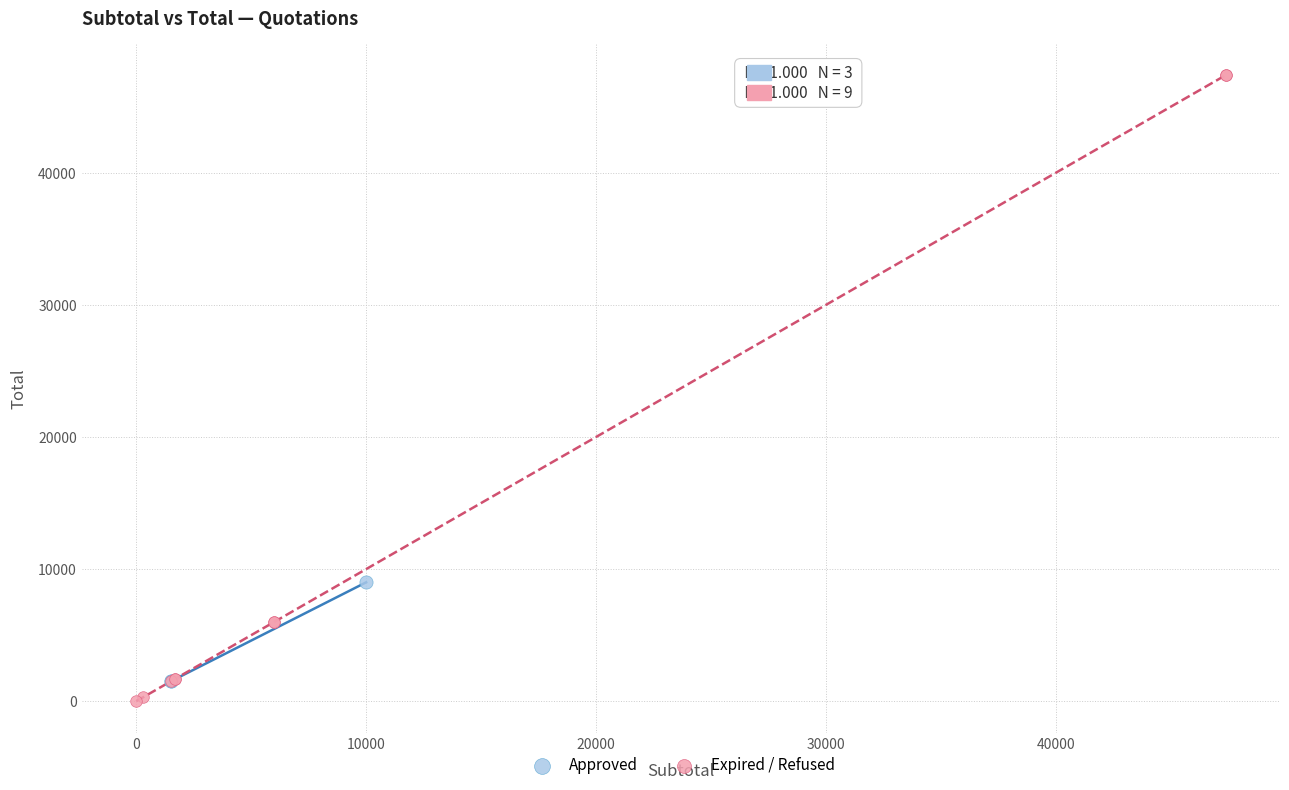

Which series has the widest spread of Y values?

Expired / Refused